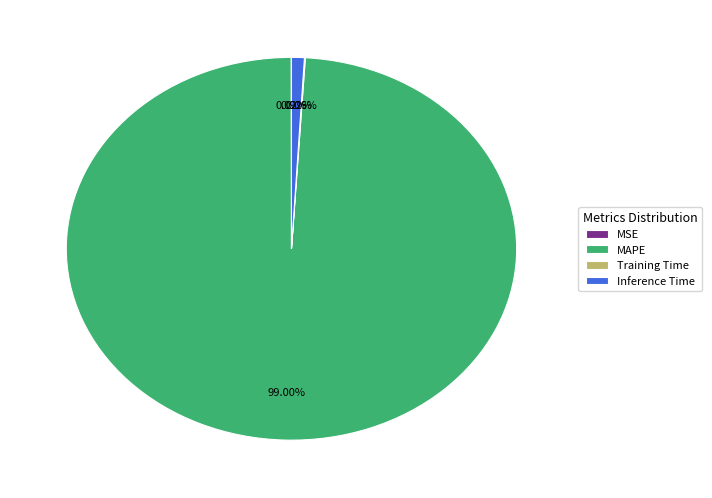

Does any single category account for the majority?

Yes